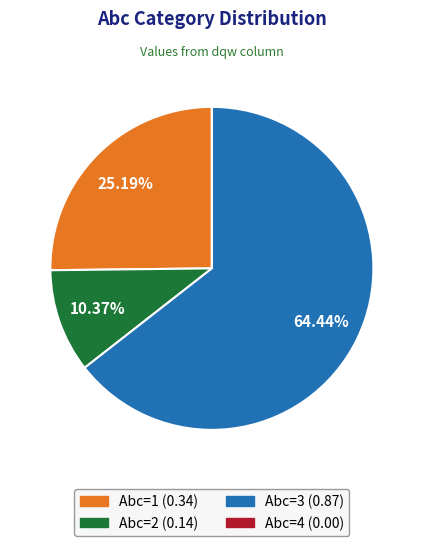

Is there a majority slice in this chart?

Yes